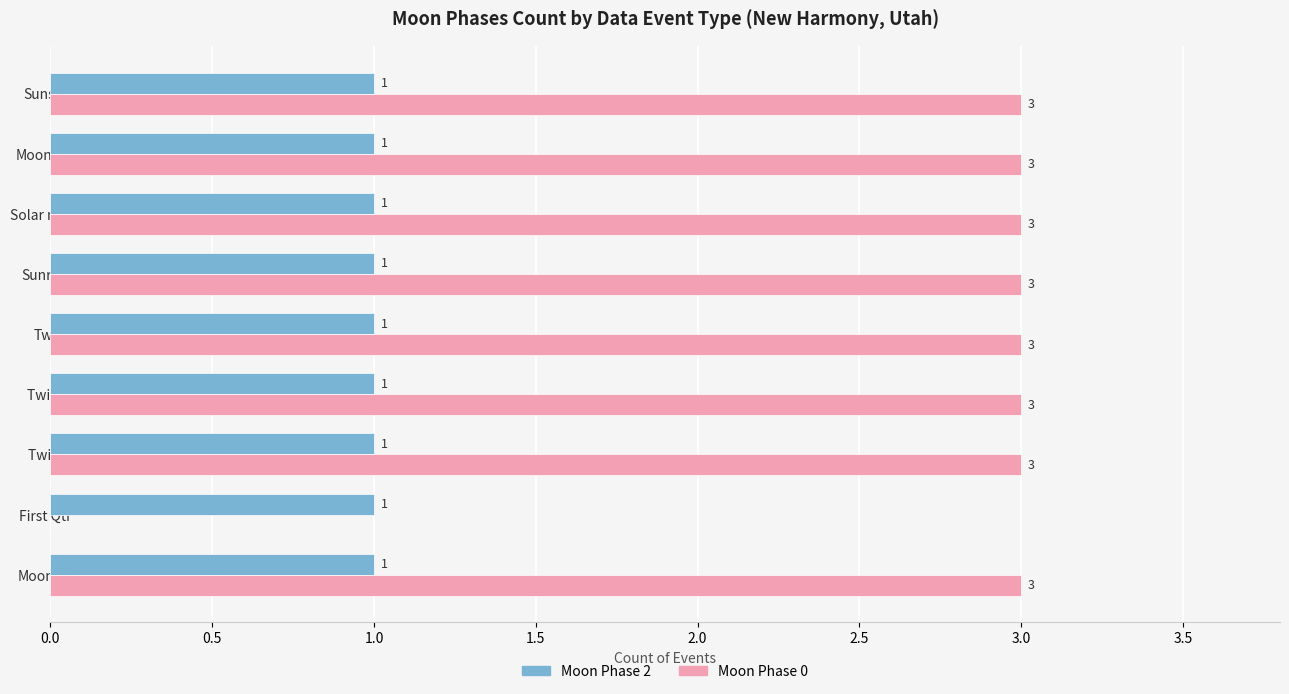

What is the total value across all series at Sunrise?

4